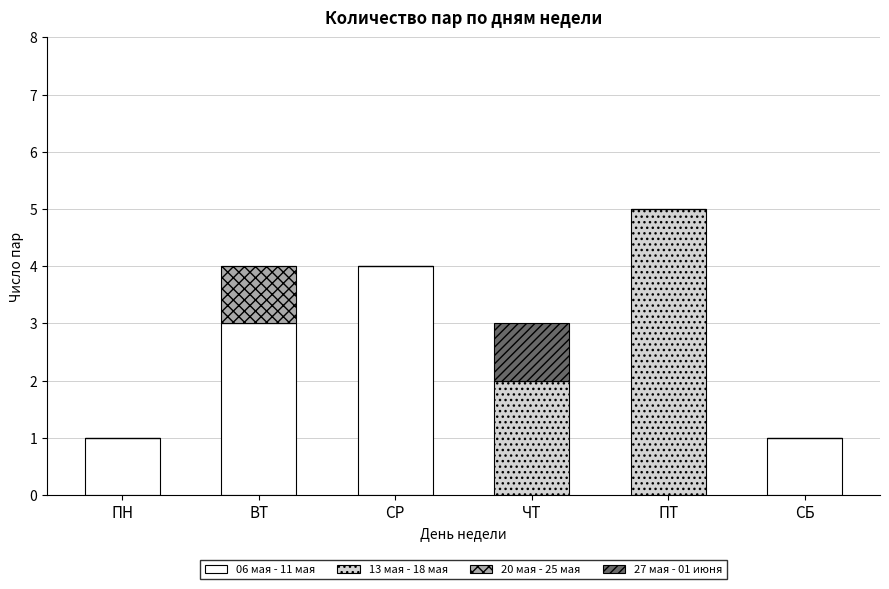

What is the total value across all series at ЧТ?

3